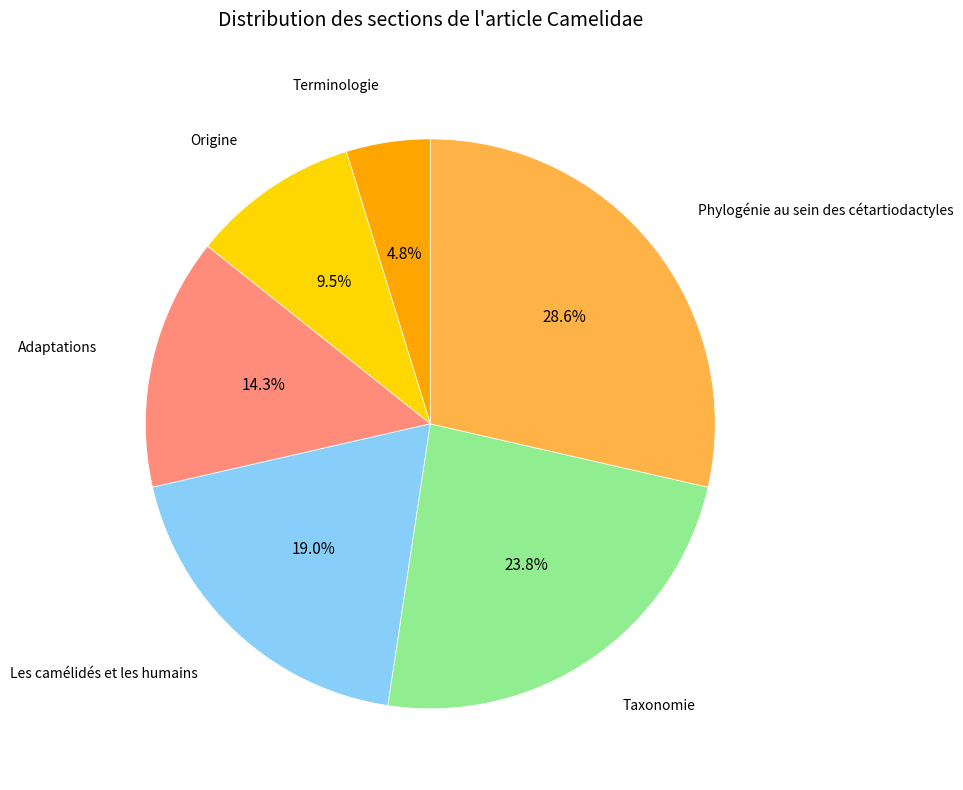

What percentage is the Les camélidés et les humains slice, to the nearest percent?

19%